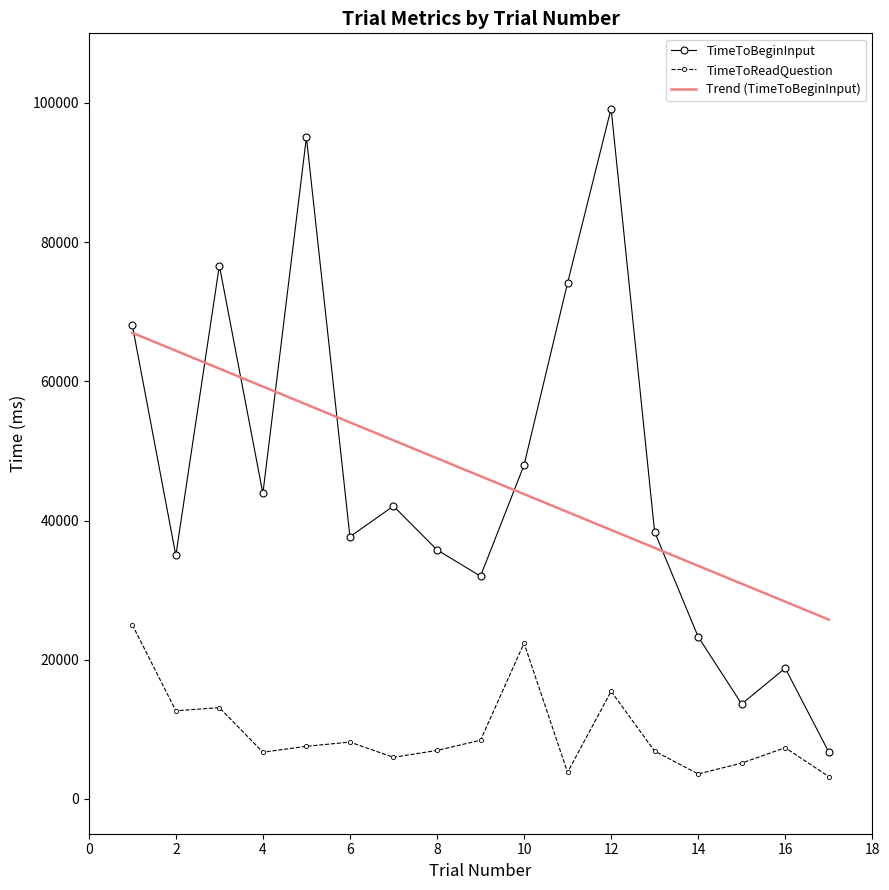

Rank the series by their maximum value, from lowest to highest.

TimeToReadQuestion, Trend (TimeToBeginInput), TimeToBeginInput